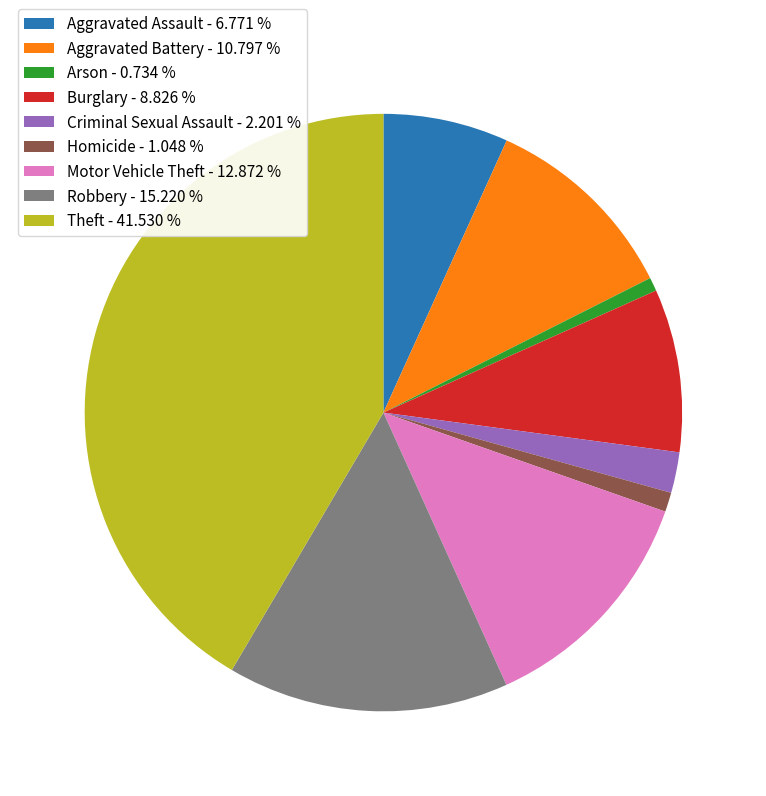

Is there a majority slice in this chart?

No